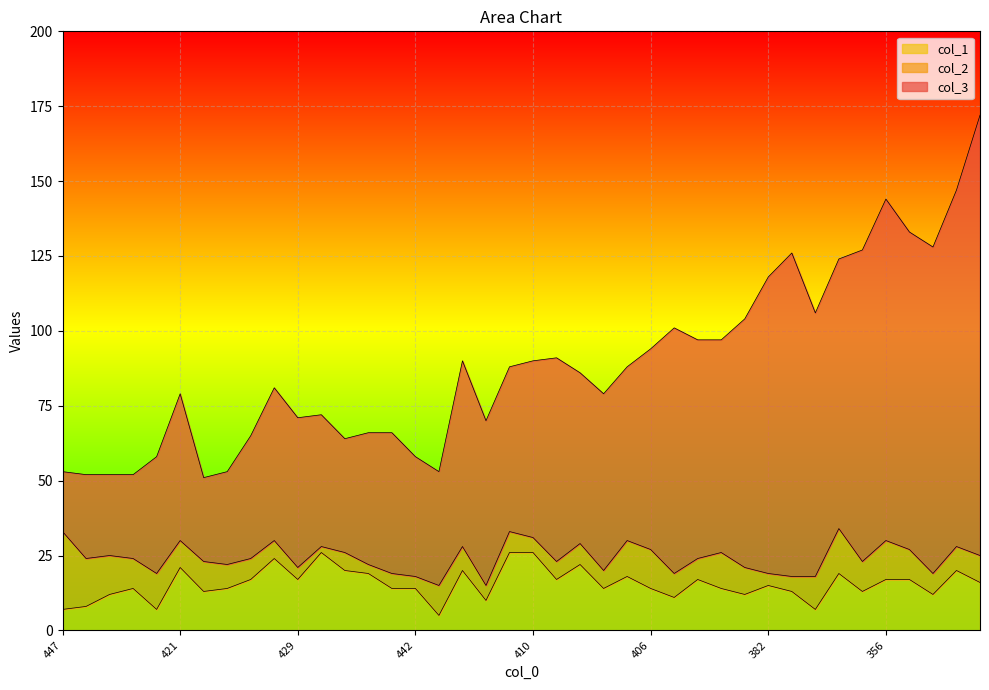

Which category has the highest value across all series?

328